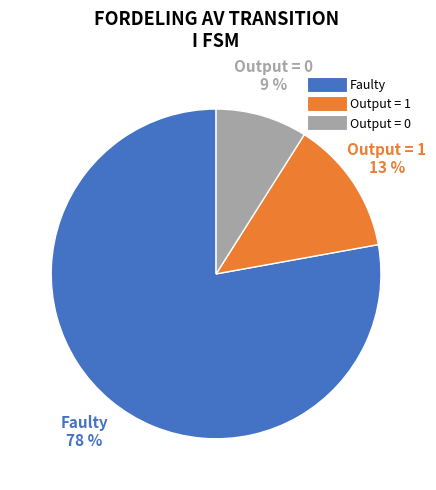

To the nearest percent, what is the average slice percentage?

33%